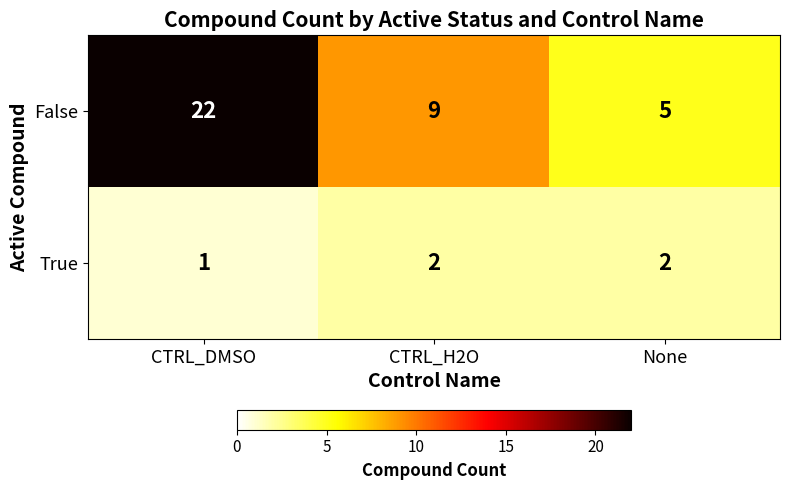

What is the total value across all series at None?

7